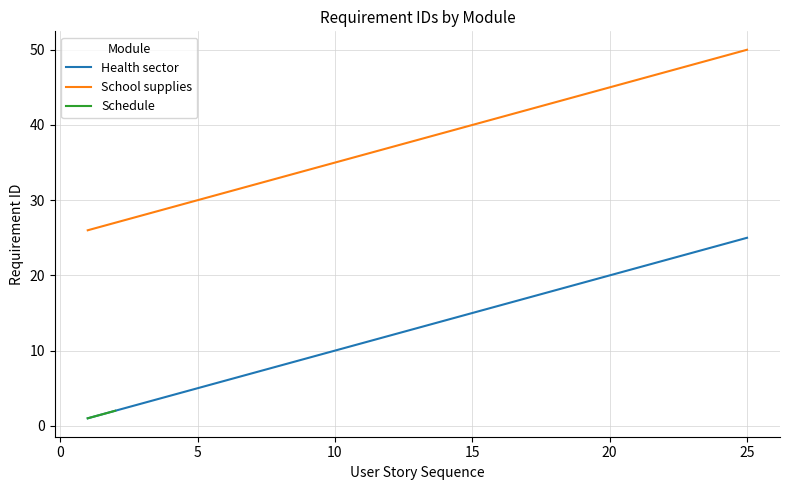

What is the maximum value for School supplies?

50